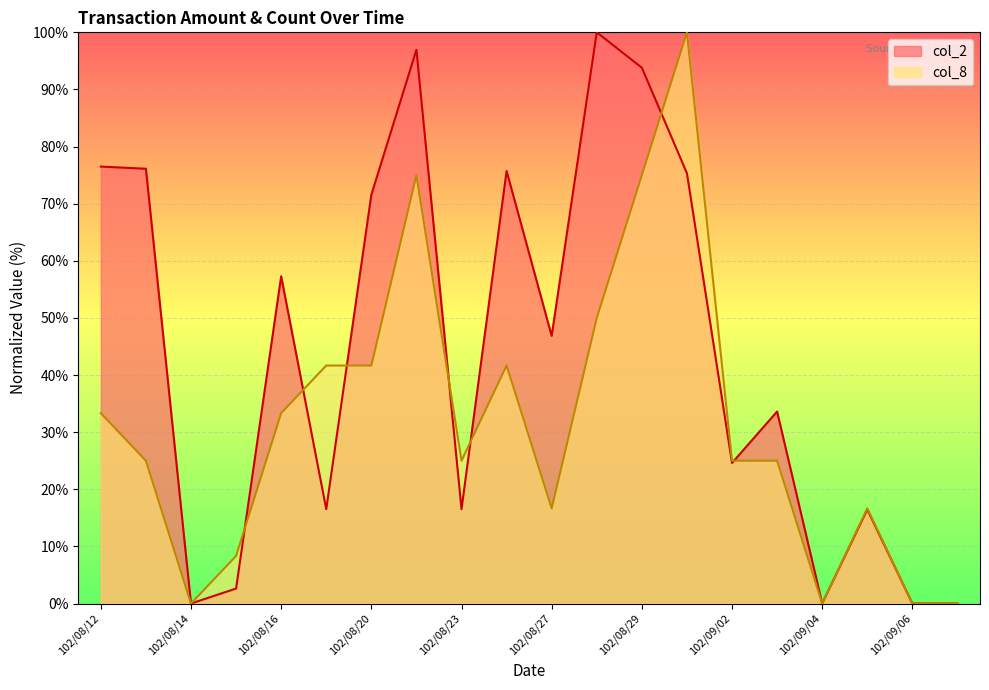

Where is the first local minimum for col_8?

102/08/14